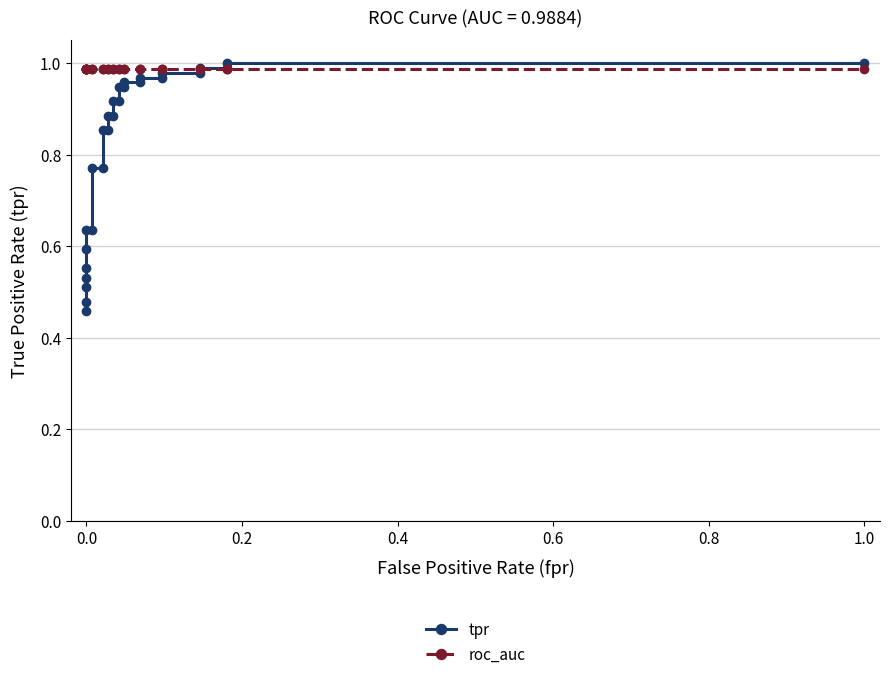

What is the value of the tpr point at the 24th from the left?

1.0